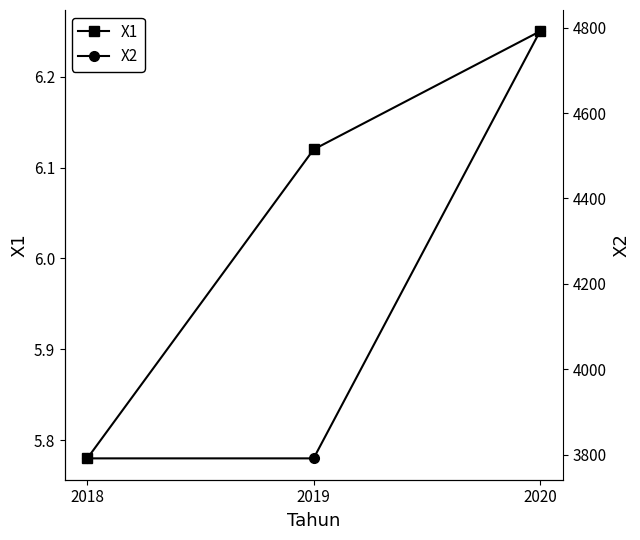

Which series changed the most between 2019 and 2020?

X2